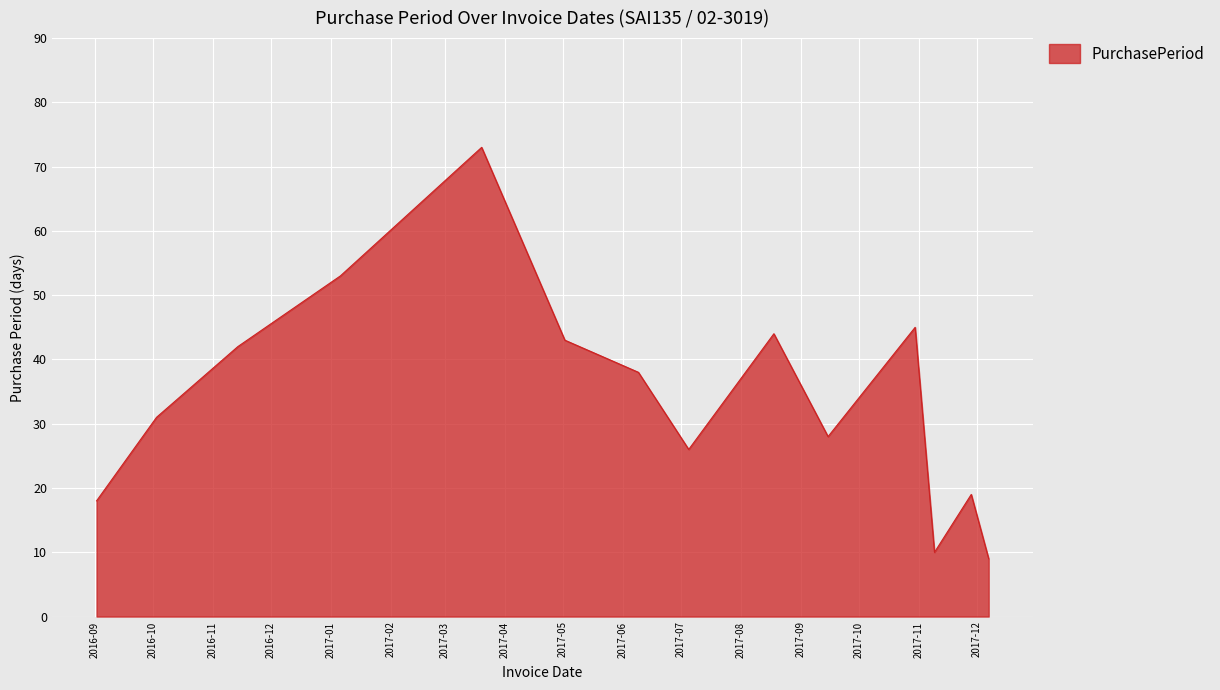

What is the difference between the maximum and minimum values?

64